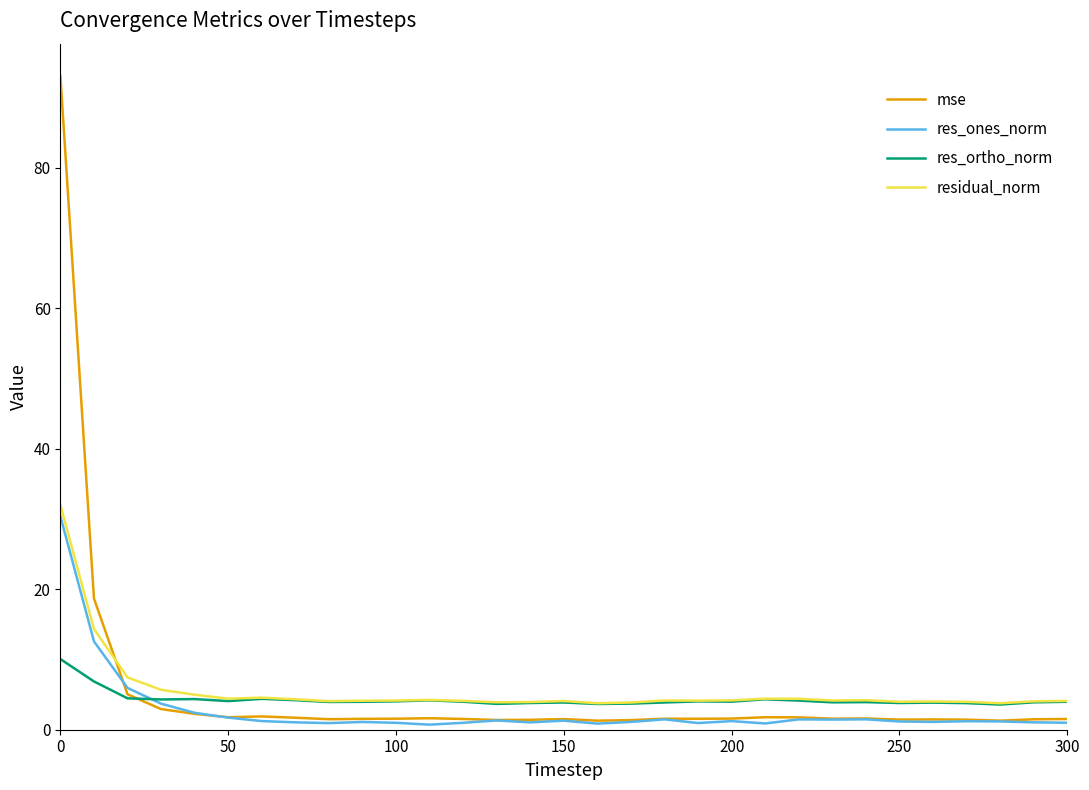

How many times do mse and residual_norm cross each other?

1